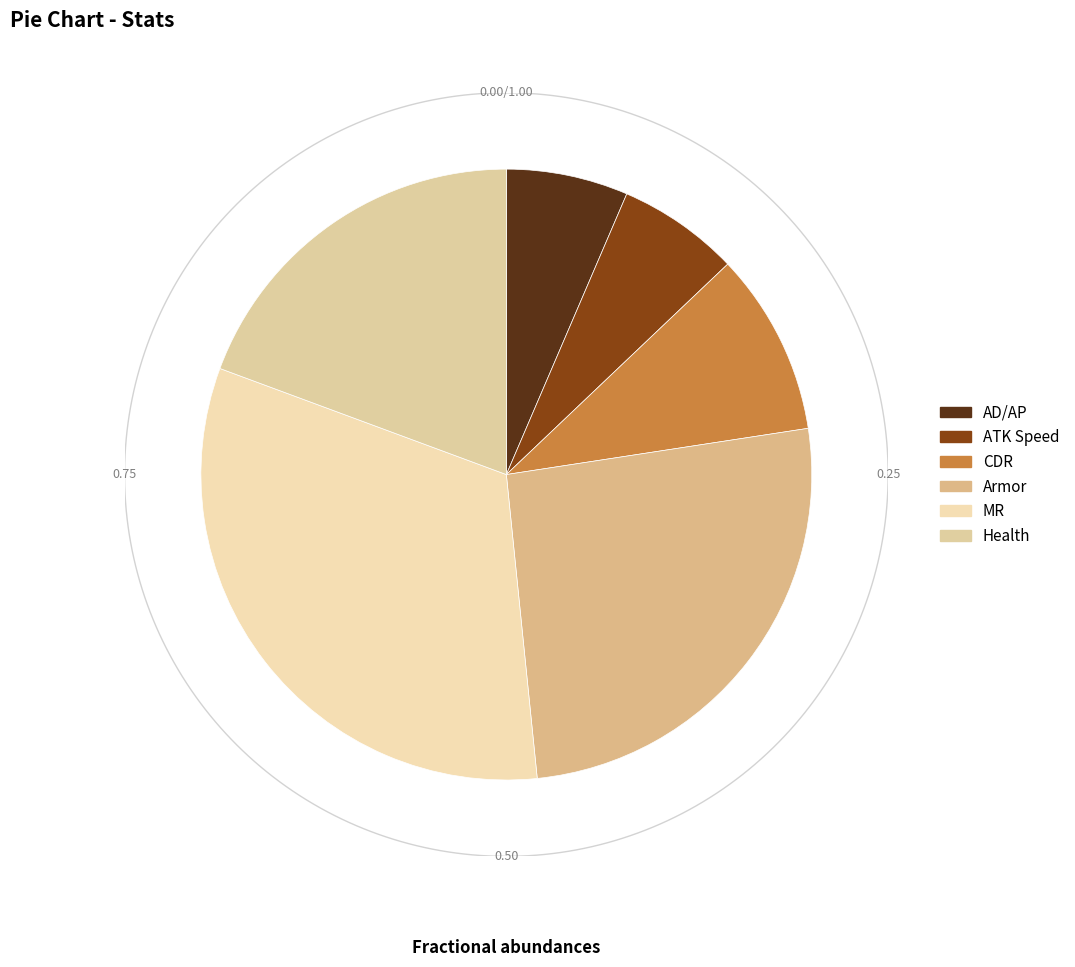

What percentage is the Health slice, to the nearest percent?

19%